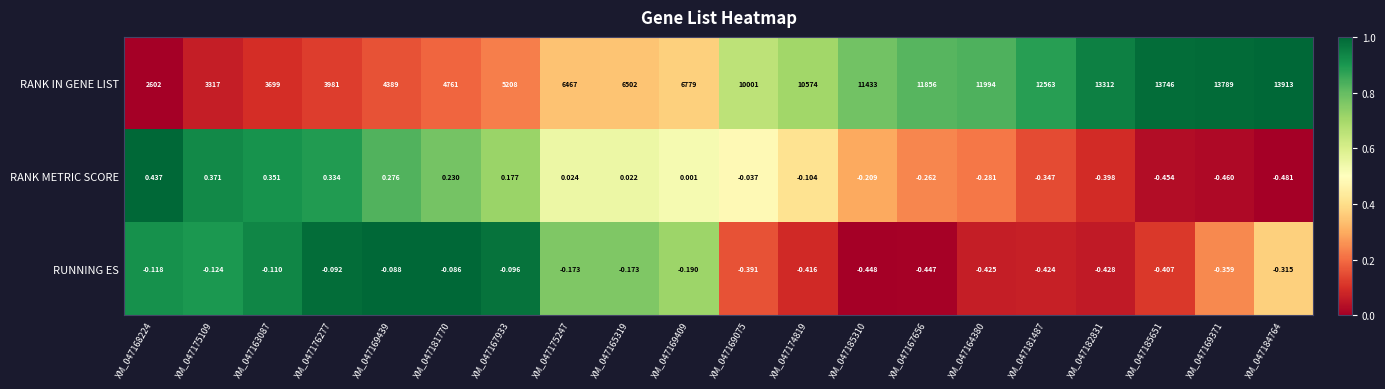

Rank the series by their maximum value, from lowest to highest.

RUNNING ES, RANK METRIC SCORE, RANK IN GENE LIST